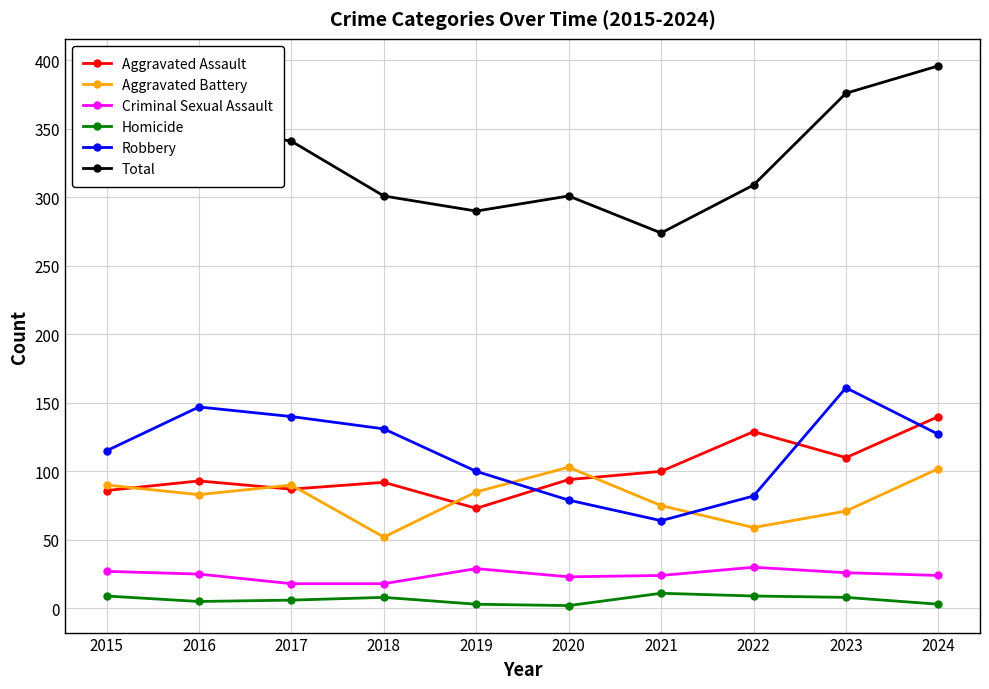

At which label does Aggravated Assault reach its peak?

2024